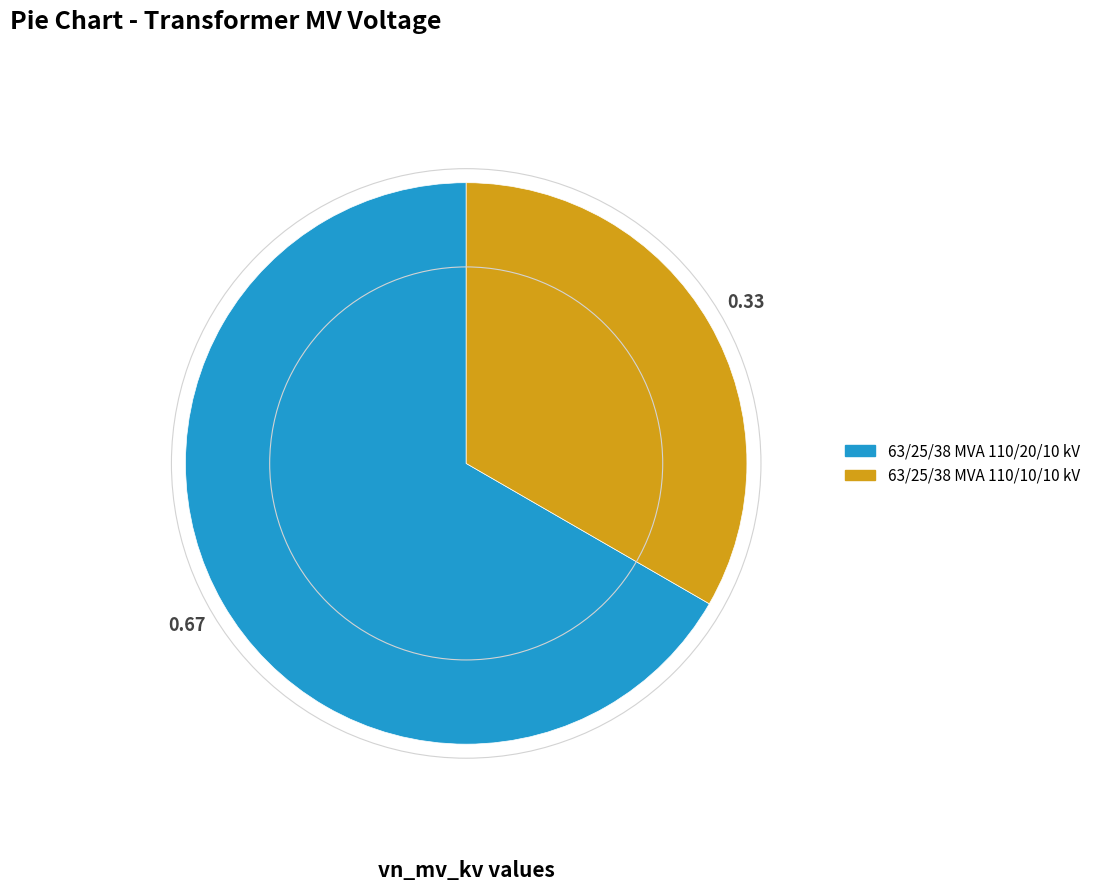

Rank the categories by value from highest to lowest.

63/25/38 MVA 110/20/10 kV, 63/25/38 MVA 110/10/10 kV